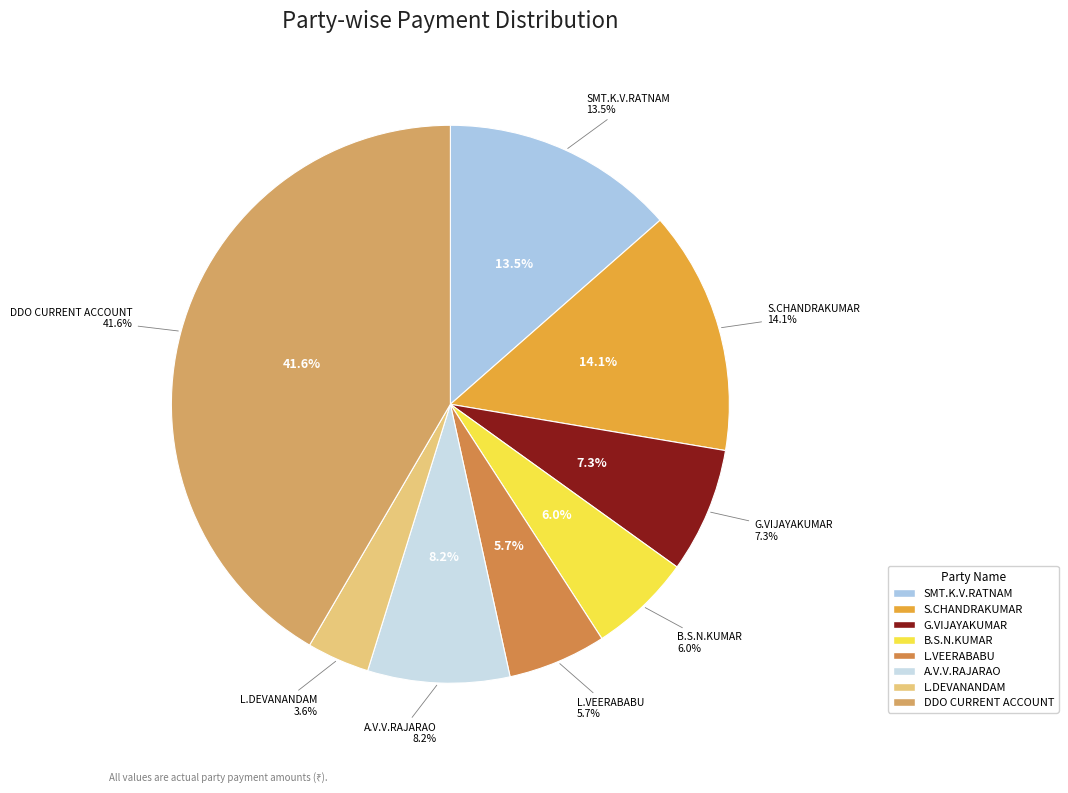

To the nearest percent, what is the difference between the SMT.K.V.RATNAM and G.VIJAYAKUMAR slice percentages?

6%